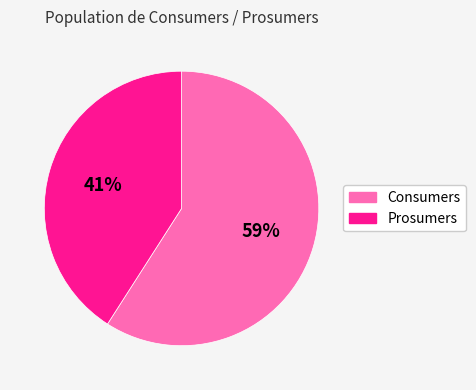

To the nearest percent, what percentage of the pie is Consumers?

59%